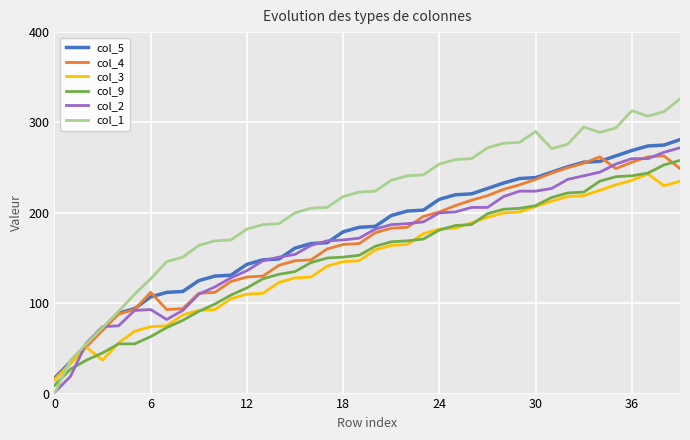

Which series has the widest spread of values?

col_1